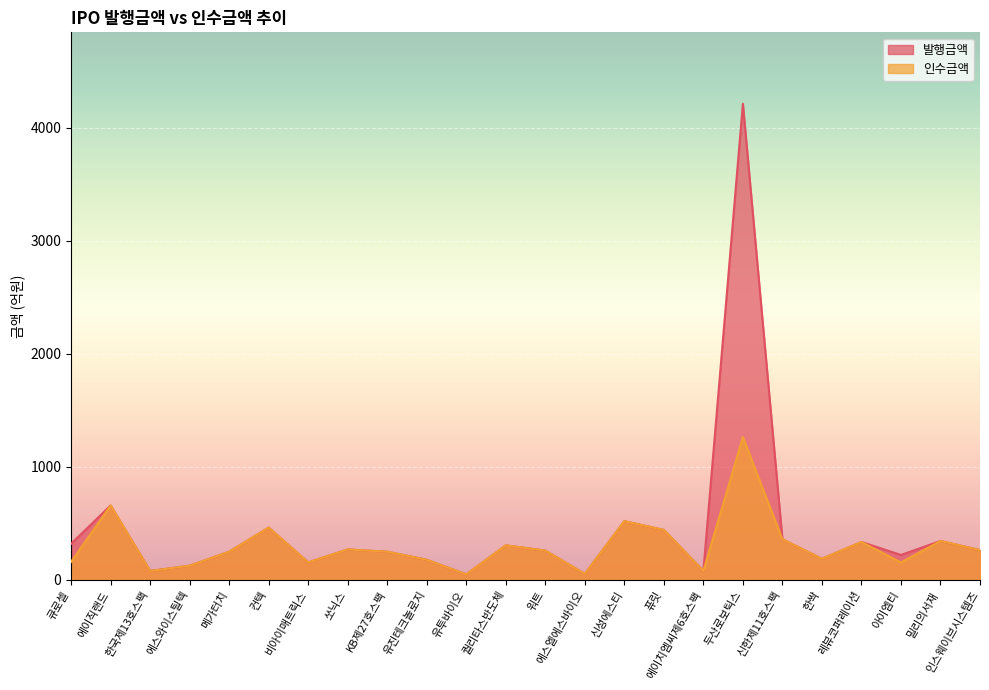

What is the smallest value displayed?

49.7